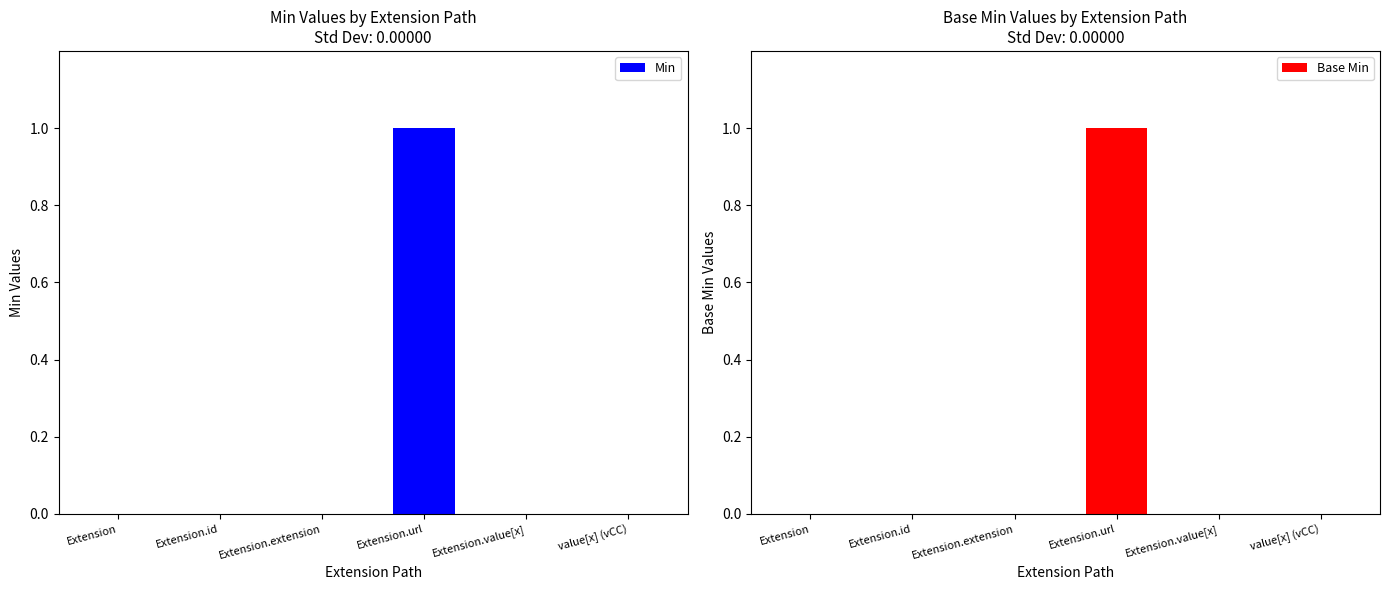

Reading left to right, transcribe all the data shown in this chart.

Min: Extension=0	Extension.id=0	Extension.extension=0	Extension.url=1	Extension.value[x]=0	value[x] (vCC)=0
Base Min: Extension=0	Extension.id=0	Extension.extension=0	Extension.url=1	Extension.value[x]=0	value[x] (vCC)=0